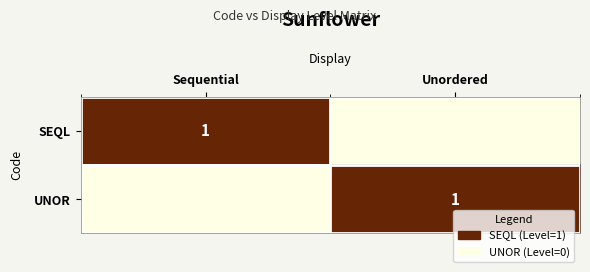

The value of SEQL at Sequential is 2. True or false?

False